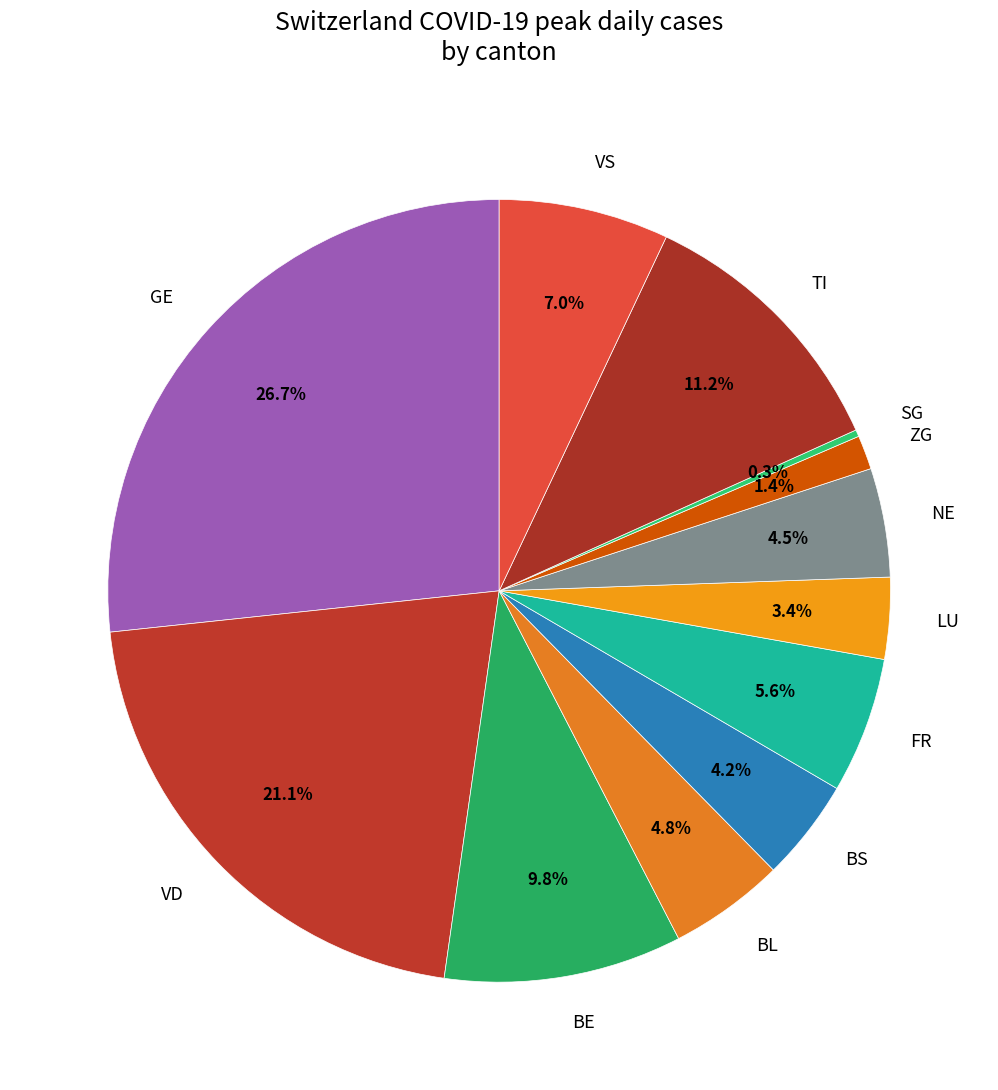

Which category has the smallest portion of the pie?

SG